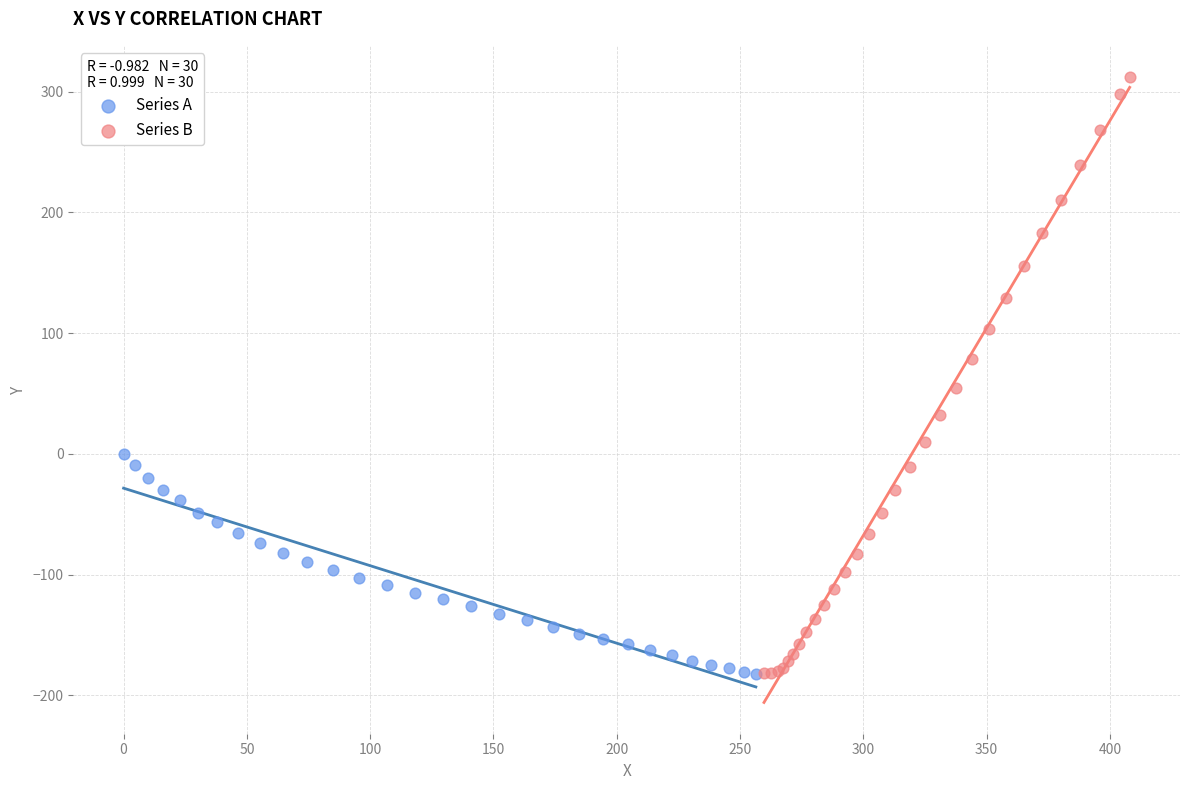

Which series reaches the maximum Y coordinate?

Series B